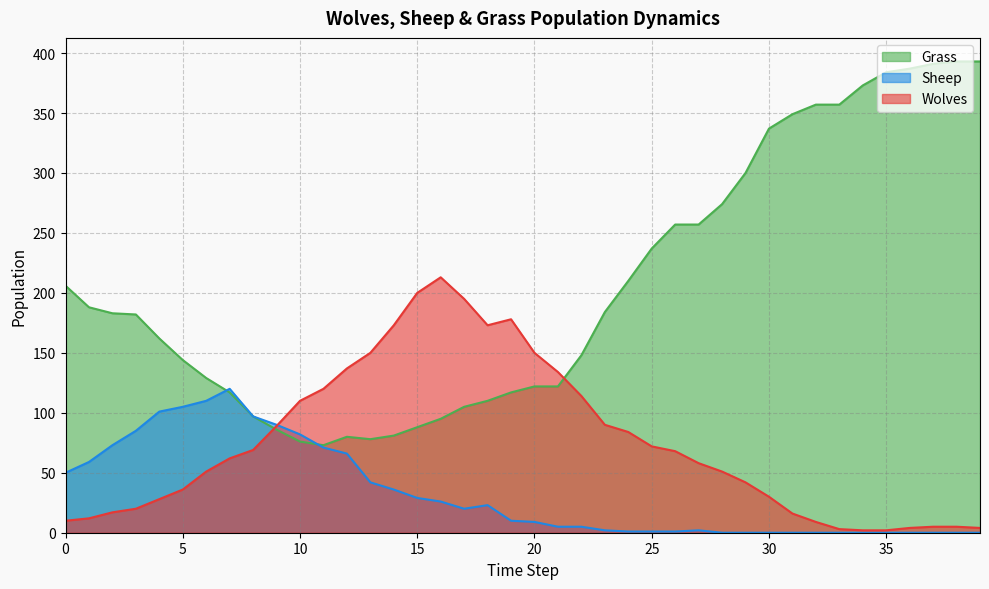

What is the highest value of the Sheep series?

120